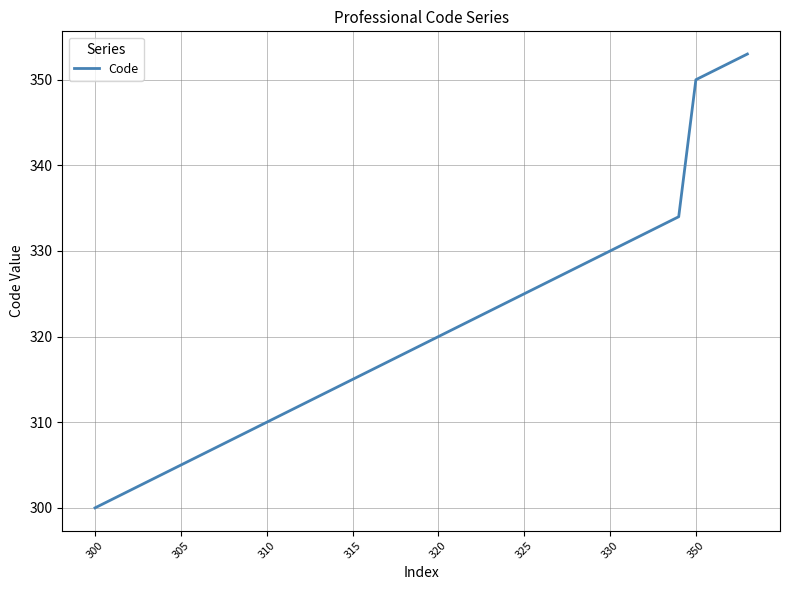

What is the minimum value shown in the chart?

300